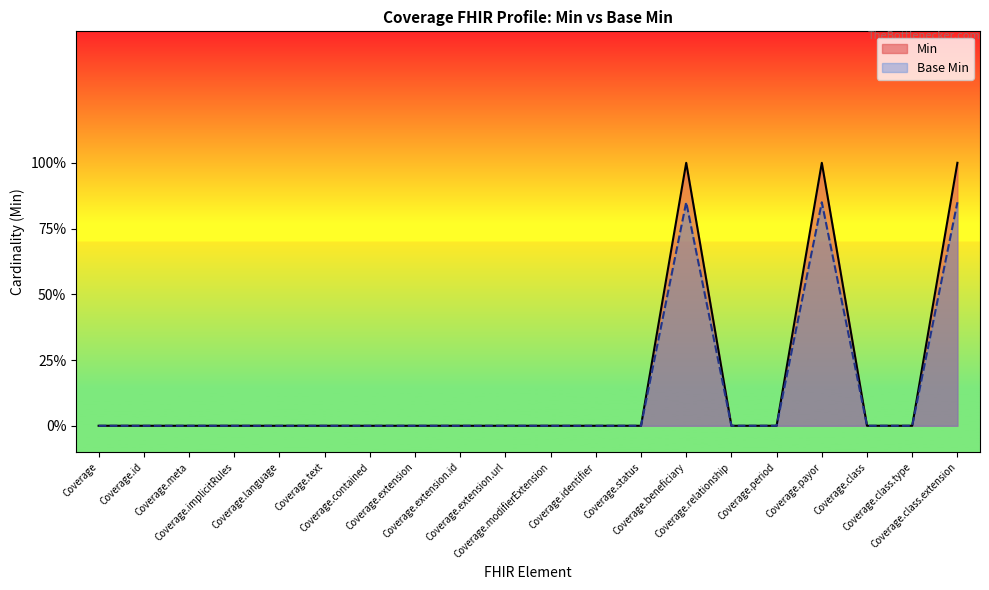

What is the label of the 19th point from the left?

Coverage.class.type